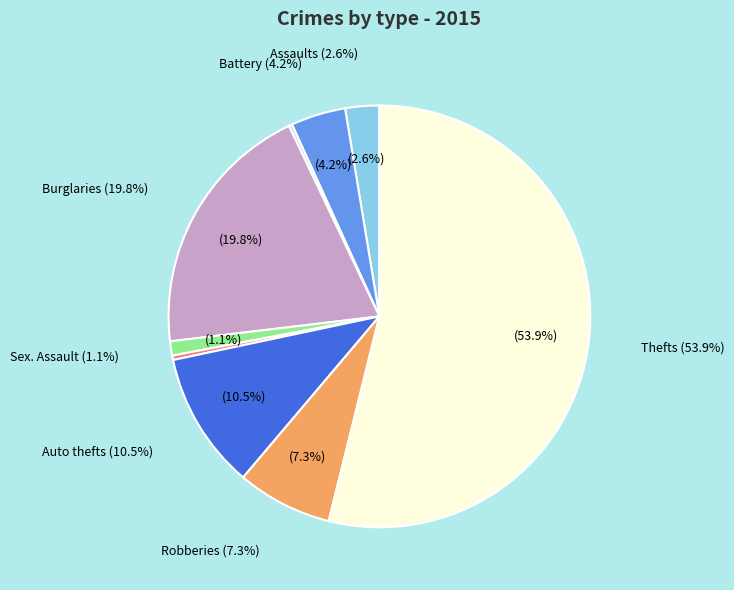

Combined, do Robbery and Burglary account for over 50%?

No